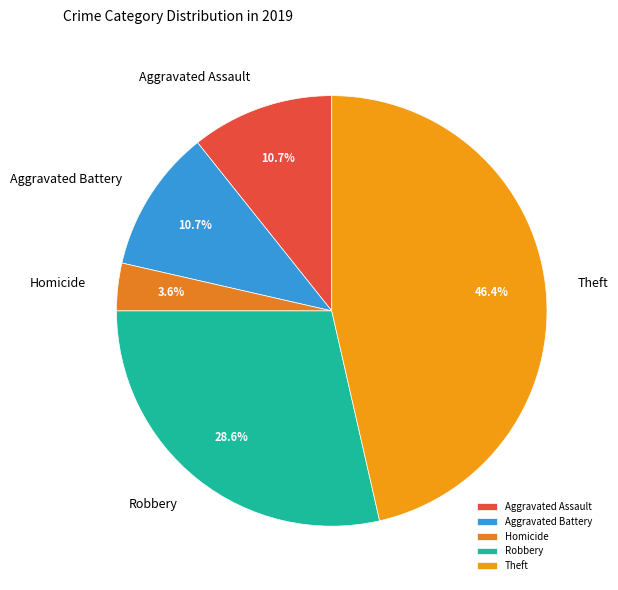

Is there any slice that represents more than half of the pie?

No